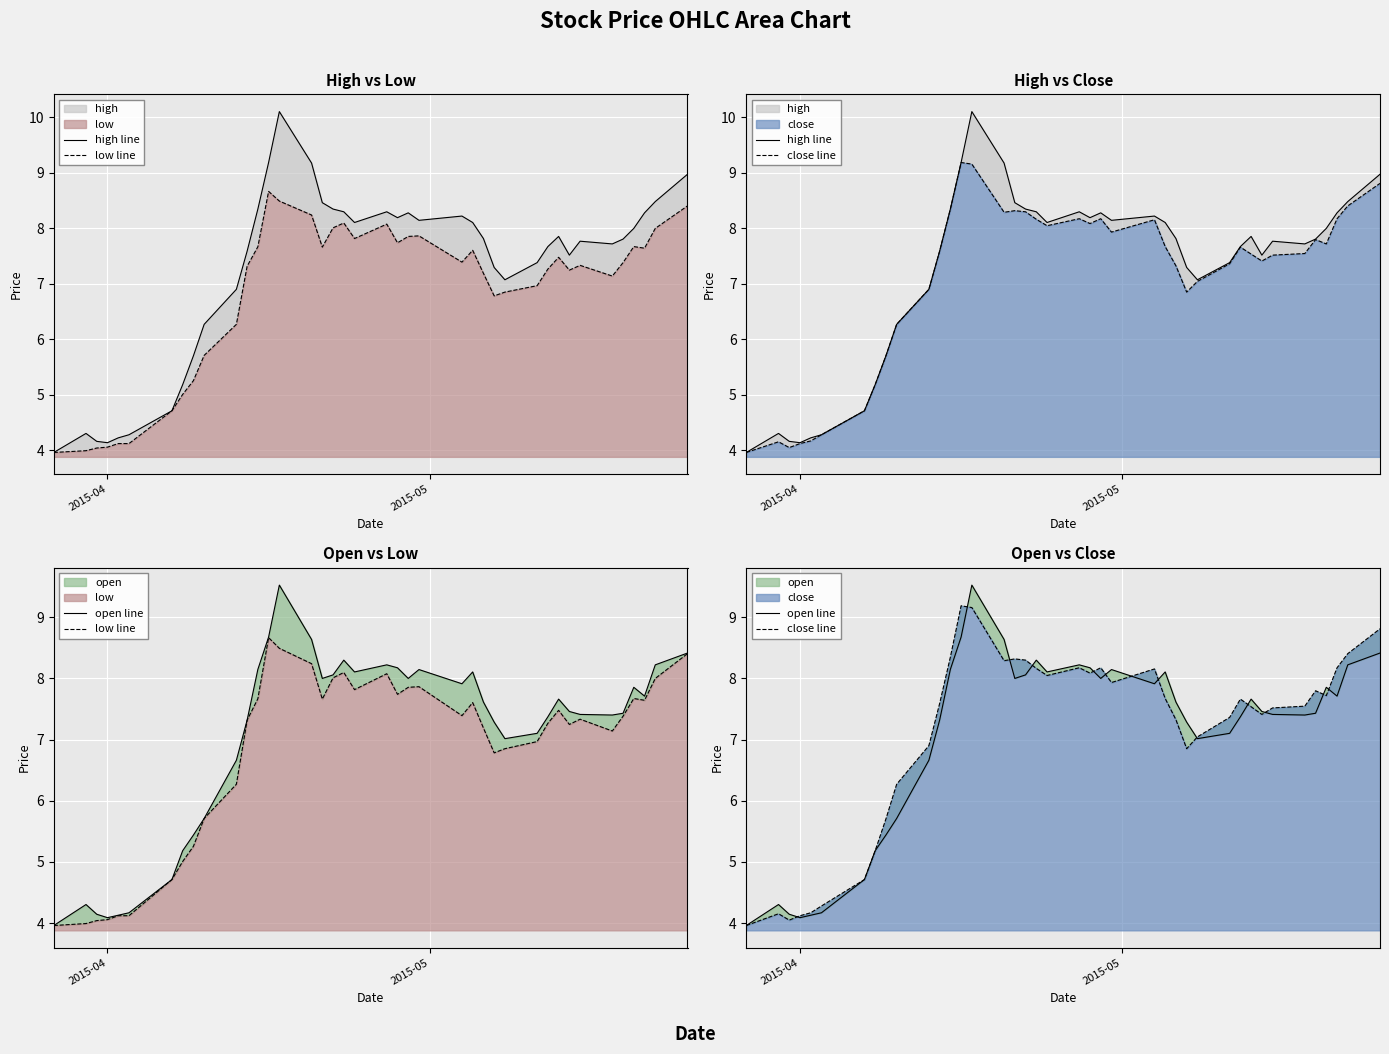

Is it true that open line equals 2.7 at 7?

False